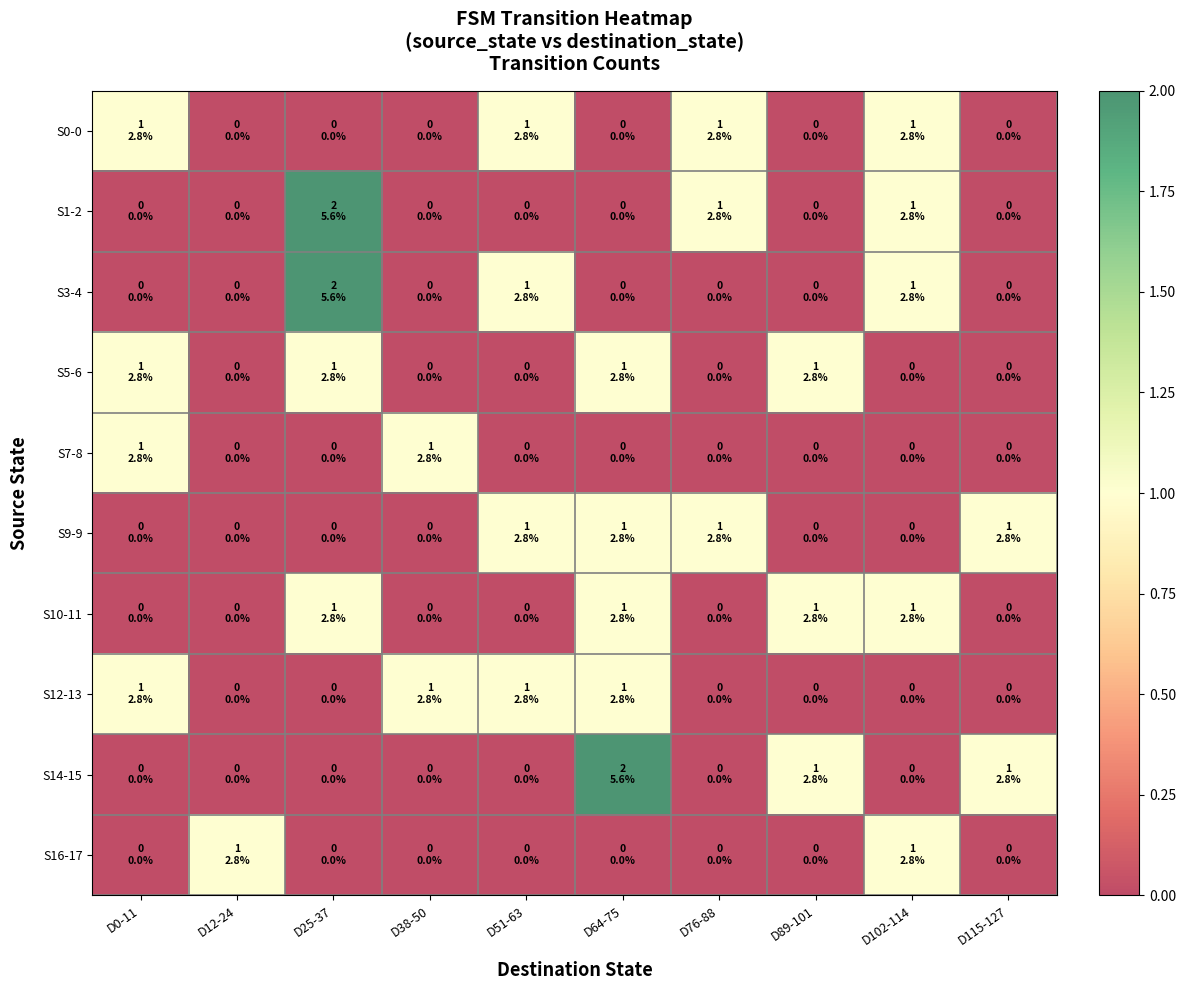

Rank the series by their maximum value, from lowest to highest.

S0-0, S5-6, S7-8, S9-9, S10-11, S12-13, S16-17, S1-2, S3-4, S14-15